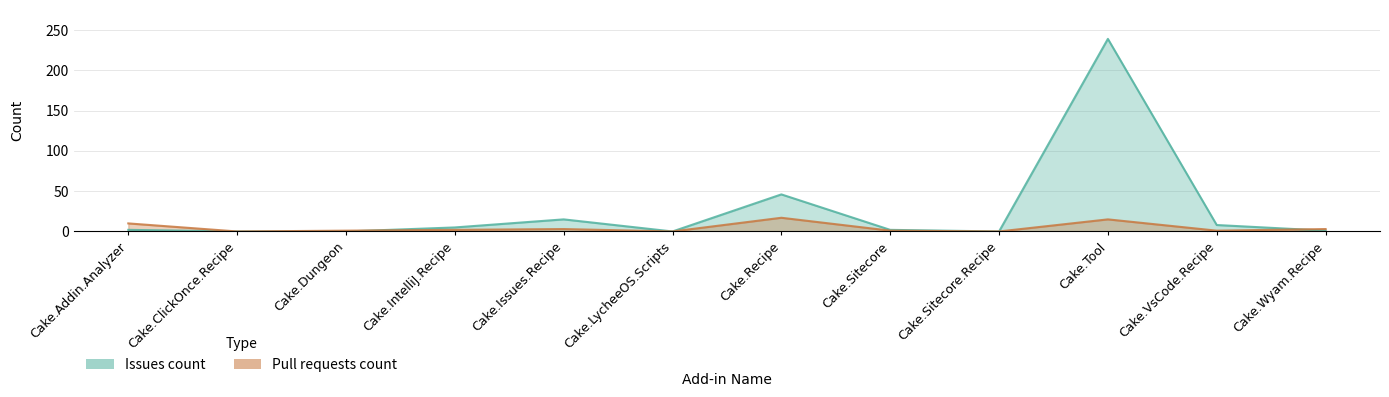

How many lines are shown in the chart?

2